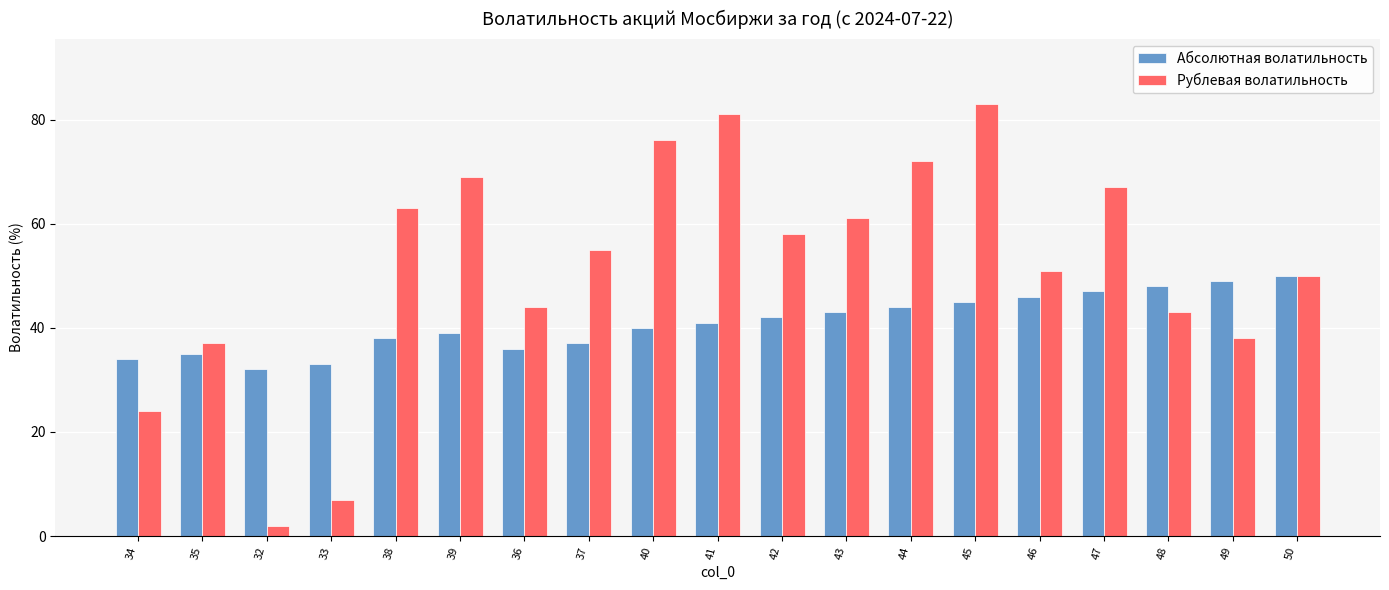

At which category does the chart reach its minimum across all series?

32